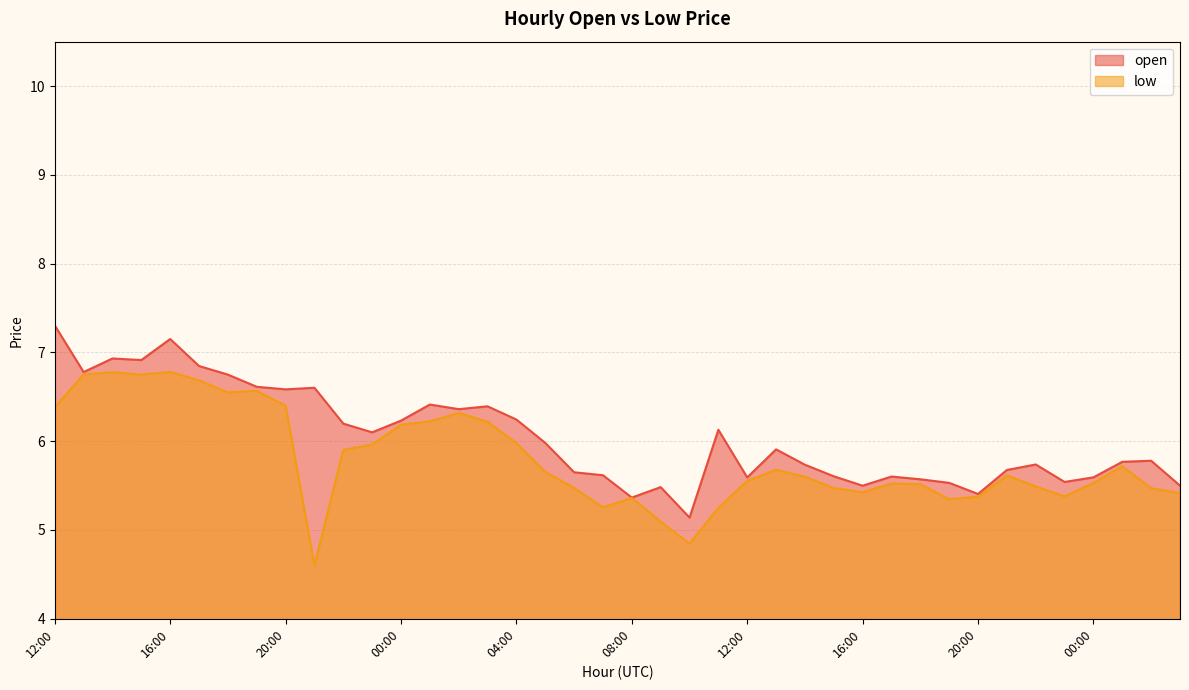

Reading left to right, what are all the values shown in this chart?

open: 7.3	6.8	6.9	6.9	7.2	6.8	6.8	6.6	6.6	6.6	6.2	6.1	6.2	6.4	6.4	6.4	6.2	6.0	5.7	5.6	5.4	5.5	5.1	6.1	5.6	5.9	5.7	5.6	5.5	5.6	5.6	5.5	5.4	5.7	5.7	5.5	5.6	5.8	5.8	5.5
low: 6.4	6.8	6.8	6.8	6.8	6.7	6.5	6.6	6.4	4.6	5.9	6.0	6.2	6.2	6.3	6.2	6.0	5.7	5.5	5.3	5.4	5.1	4.8	5.2	5.6	5.7	5.6	5.5	5.4	5.5	5.5	5.3	5.4	5.6	5.5	5.4	5.5	5.7	5.5	5.4